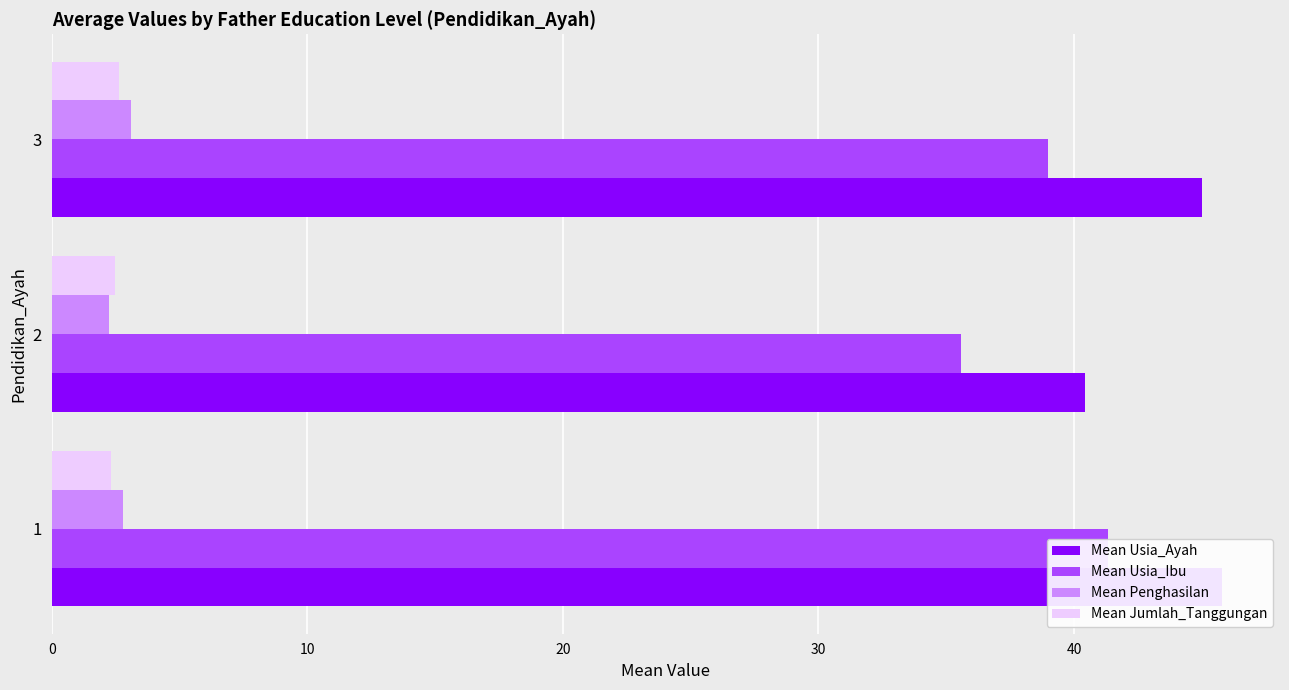

What is the difference between the maximum and minimum values in the Mean Jumlah_Tanggungan series?

0.3